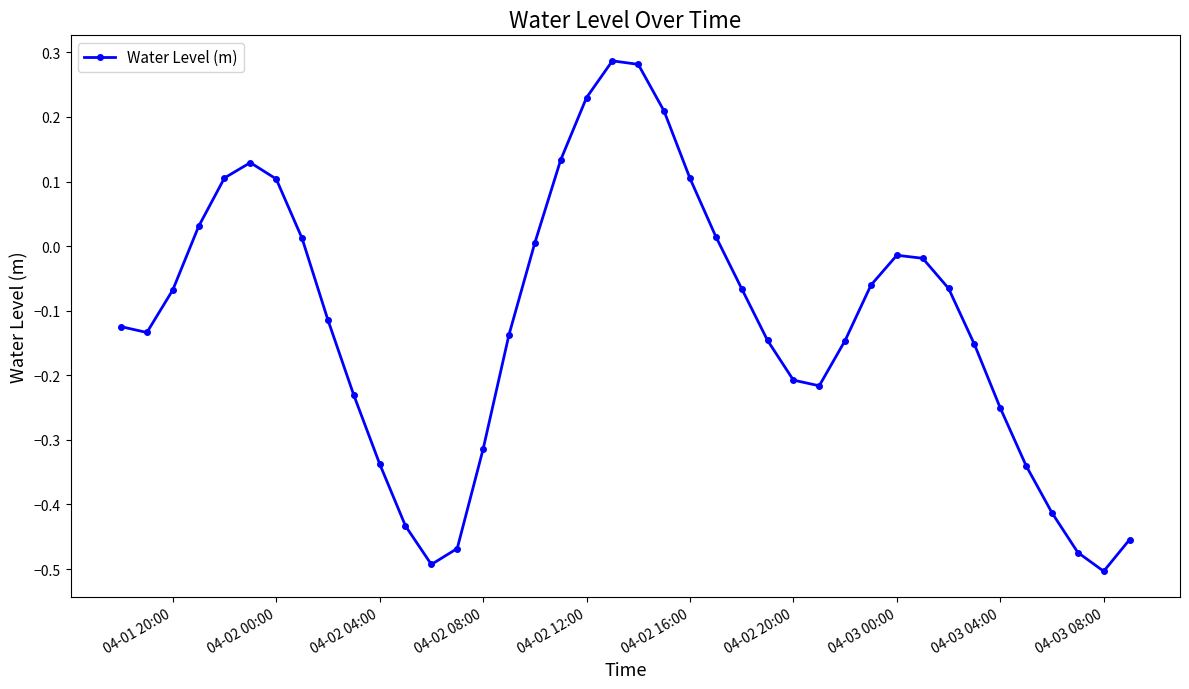

How many points are higher than both their immediate neighbors (excluding endpoints)?

3